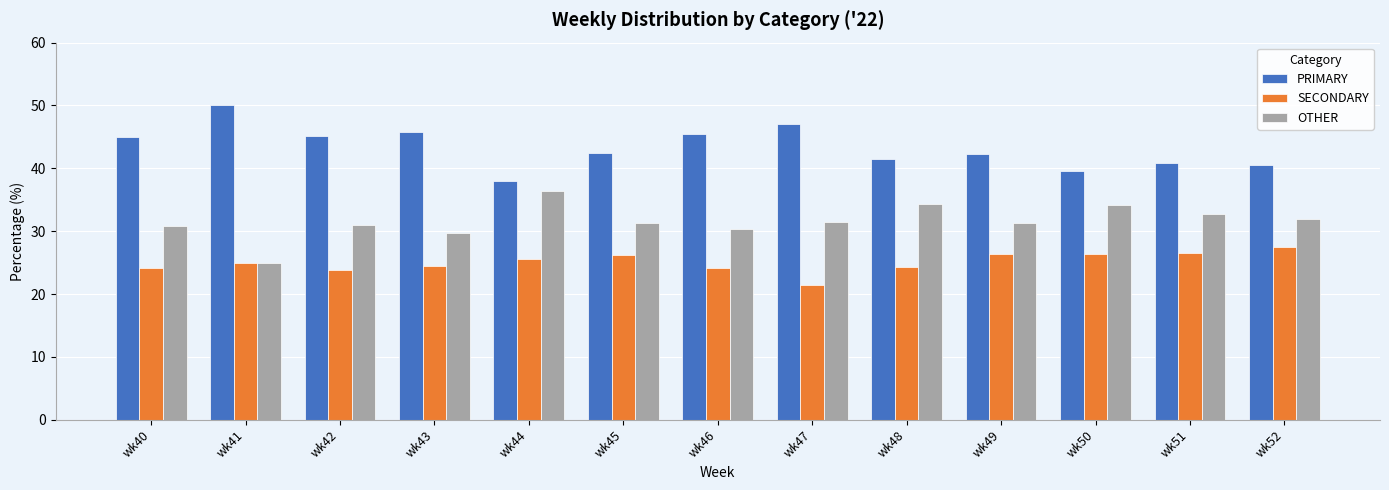

What is the spread (max minus min) of values at wk42?

21.3